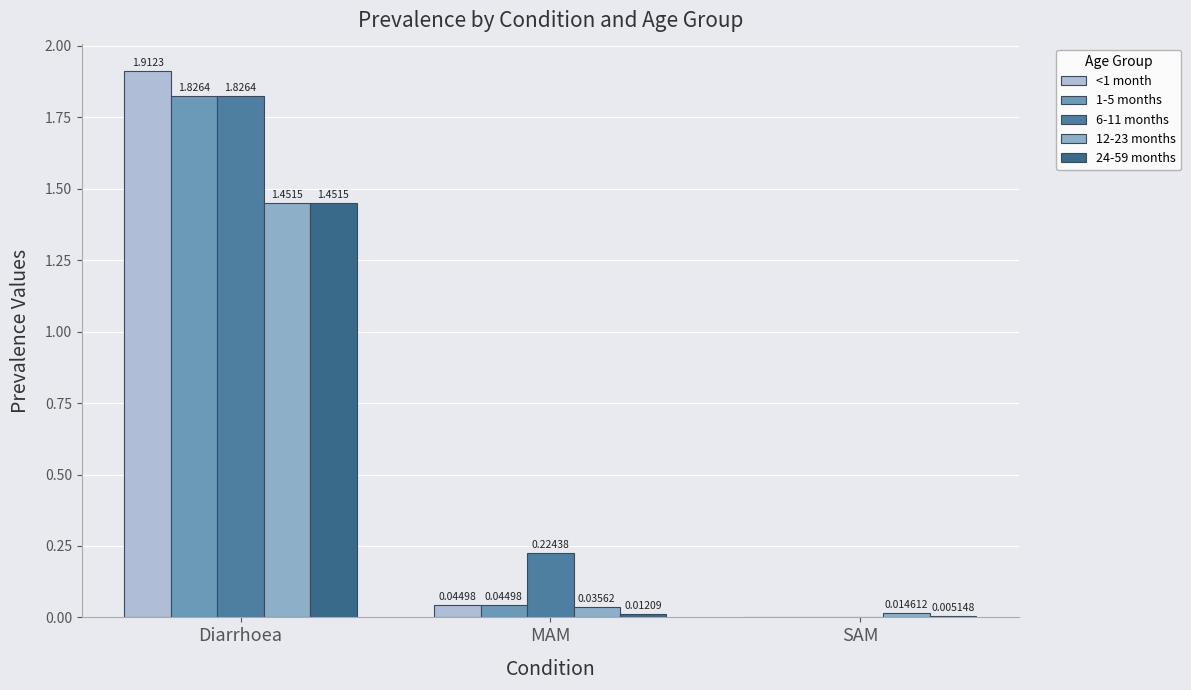

What are all the series names shown in the legend?

<1 month, 1-5 months, 6-11 months, 12-23 months, 24-59 months